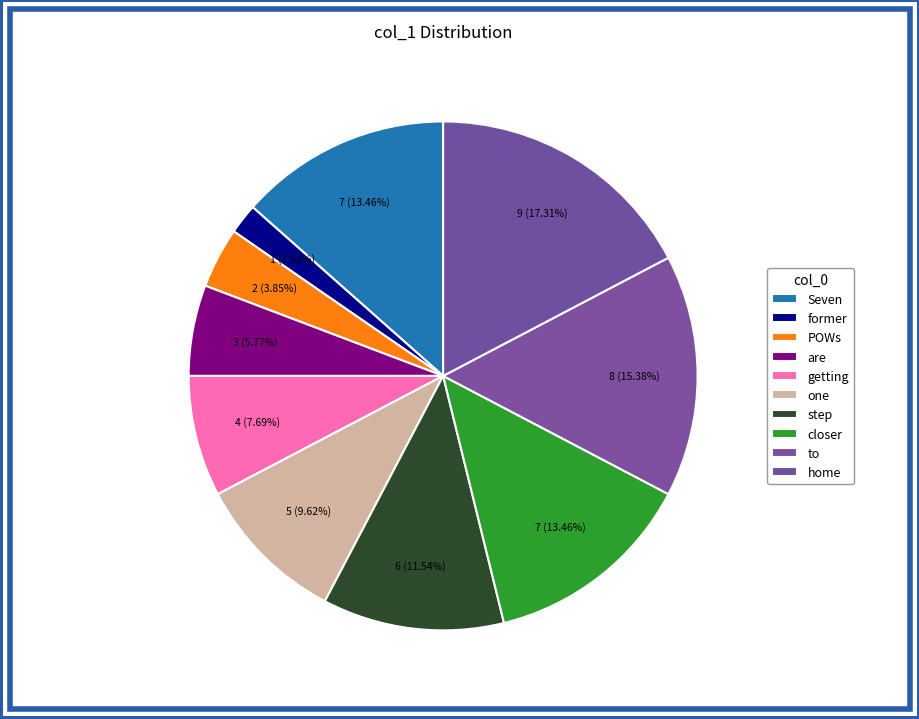

How many slices are in this pie chart?

10